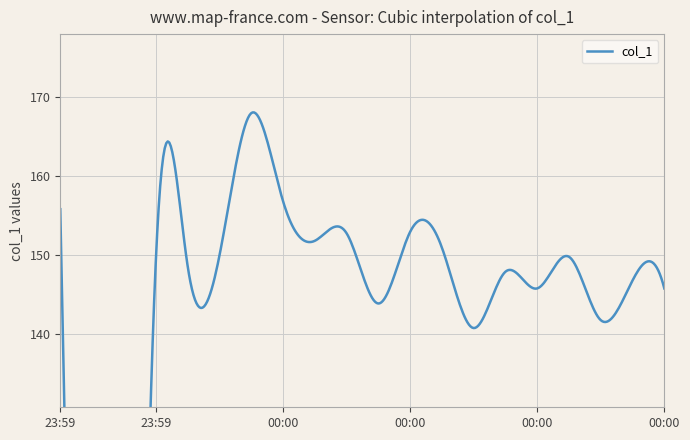

Rank the categories by value from lowest to highest.

2019-06-07 23:59:49, 2019-06-07 23:59:51, 2019-06-08 00:00:25, 2019-06-08 00:00:35, 2019-06-08 00:00:16, 2019-06-08 00:00:31, 2019-06-08 00:00:42, 2019-06-08 00:00:40, 2019-06-08 00:00:27, 2019-06-07 23:59:55, 2019-06-07 23:59:57, 2019-06-07 23:59:59, 2019-06-08 00:00:33, 2019-06-08 00:00:20, 2019-06-08 00:00:08, 2019-06-08 00:00:10, 2019-06-08 00:00:18, 2019-06-07 23:59:47, 2019-06-08 00:00:06, 2019-06-08 00:00:04